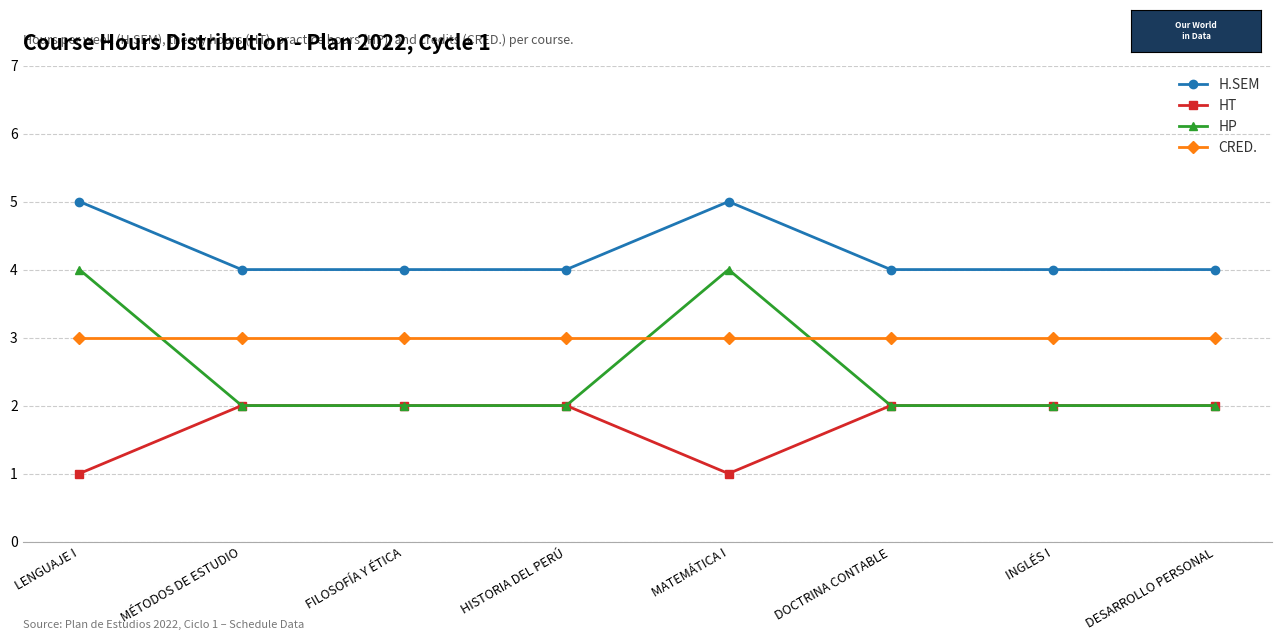

Does the chart have visible grid lines?

Yes